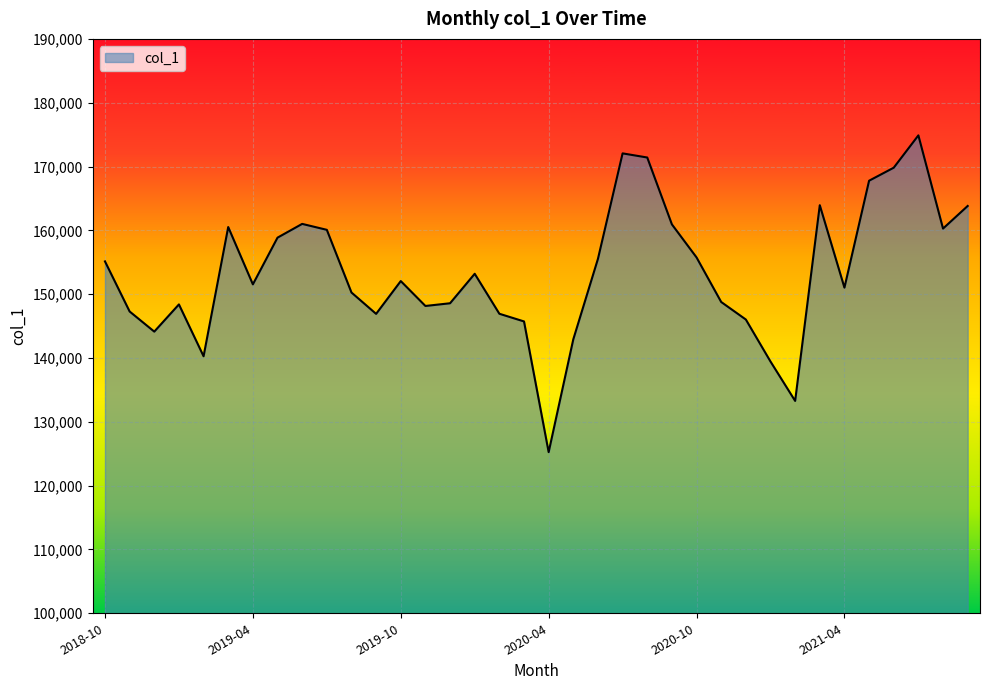

What is the difference between the maximum and minimum values?

49636